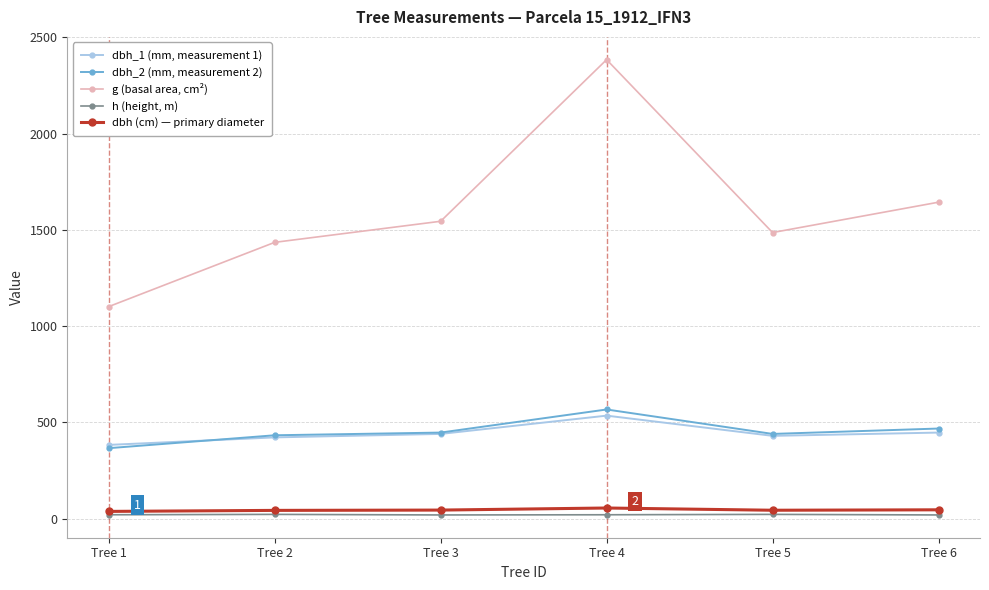

At which category is the sum across all series the highest?

Tree 4